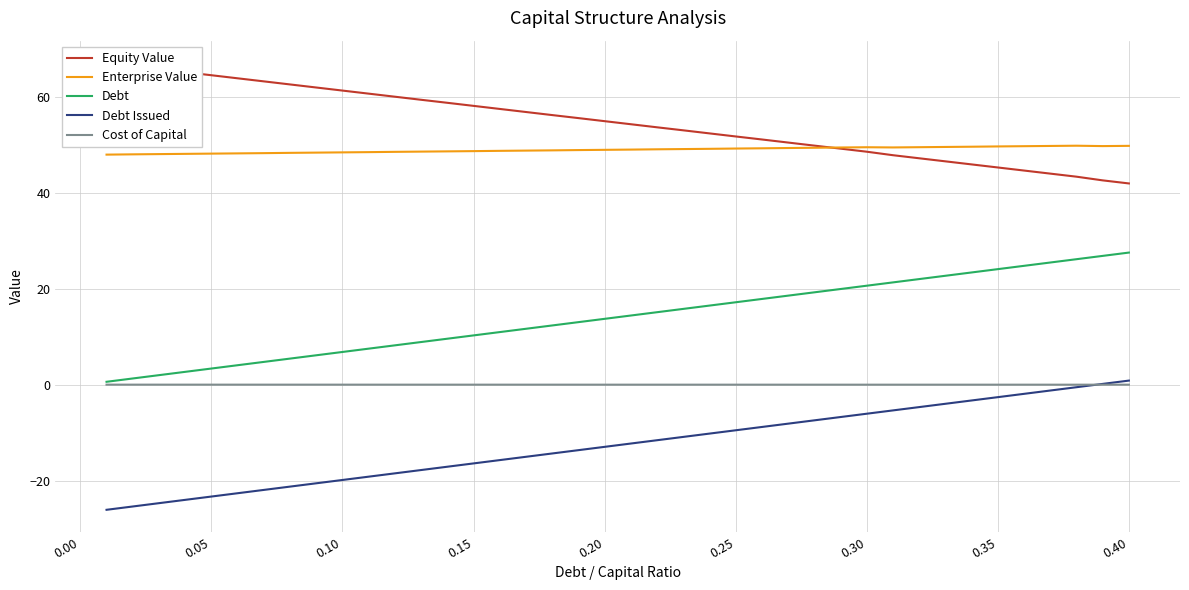

Reading right to left, list all the values displayed in this chart.

Equity Value: 42.1	42.7	43.5	44.1	44.8	45.4	46.0	46.7	47.3	48.0	48.7	49.3	50.0	50.6	51.2	51.9	52.5	53.1	53.8	54.4	55.0	55.7	56.3	57.0	57.6	58.2	58.9	59.5	60.1	60.8	61.4	62.1	62.7	63.4	64.0	64.6	65.3	65.9	66.5	67.2
Enterprise Value: 49.9	49.9	49.9	49.9	49.8	49.8	49.7	49.7	49.6	49.6	49.6	49.6	49.5	49.5	49.4	49.3	49.3	49.2	49.2	49.1	49.1	49.0	49.0	48.9	48.9	48.8	48.8	48.7	48.6	48.6	48.5	48.5	48.4	48.4	48.3	48.3	48.2	48.2	48.1	48.1
Debt: 27.6	26.9	26.3	25.6	24.9	24.2	23.5	22.8	22.1	21.4	20.7	20.0	19.3	18.7	18.0	17.3	16.6	15.9	15.2	14.5	13.8	13.1	12.4	11.7	11.1	10.4	9.7	9.0	8.3	7.6	6.9	6.2	5.5	4.8	4.1	3.5	2.8	2.1	1.4	0.7
Debt Issued: 0.9	0.2	-0.4	-1.1	-1.8	-2.5	-3.2	-3.9	-4.6	-5.3	-6.0	-6.7	-7.4	-8.0	-8.7	-9.4	-10.1	-10.8	-11.5	-12.2	-12.9	-13.6	-14.3	-15.0	-15.6	-16.3	-17.0	-17.7	-18.4	-19.1	-19.8	-20.5	-21.2	-21.9	-22.6	-23.2	-23.9	-24.6	-25.3	-26.0
Cost of Capital: 0.1	0.1	0.1	0.1	0.1	0.1	0.1	0.1	0.1	0.1	0.1	0.1	0.1	0.1	0.1	0.1	0.1	0.1	0.1	0.1	0.1	0.1	0.1	0.1	0.1	0.1	0.1	0.1	0.1	0.1	0.1	0.1	0.1	0.1	0.1	0.1	0.1	0.1	0.1	0.1